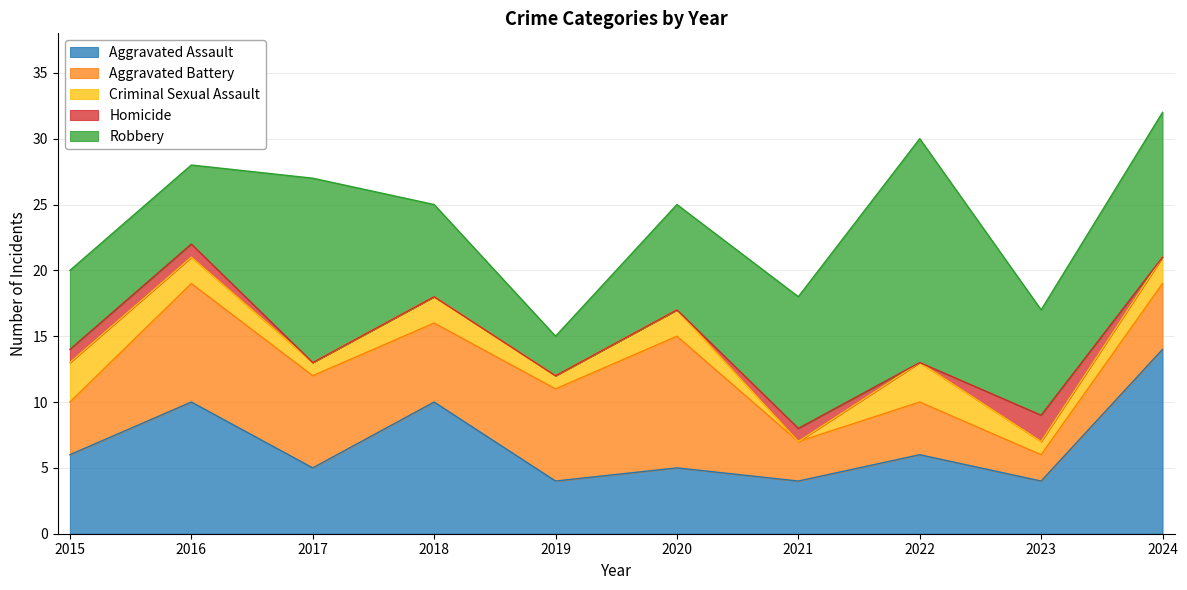

How many lines are shown in the chart?

5